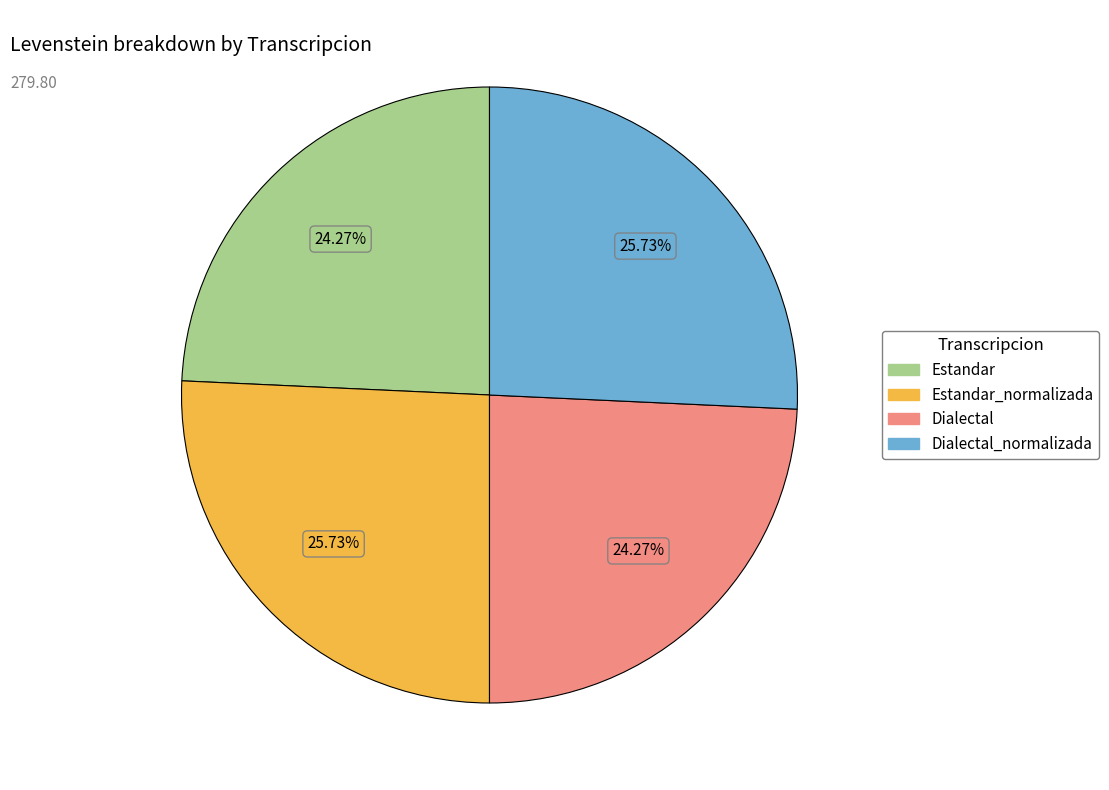

Does any single category account for the majority?

No